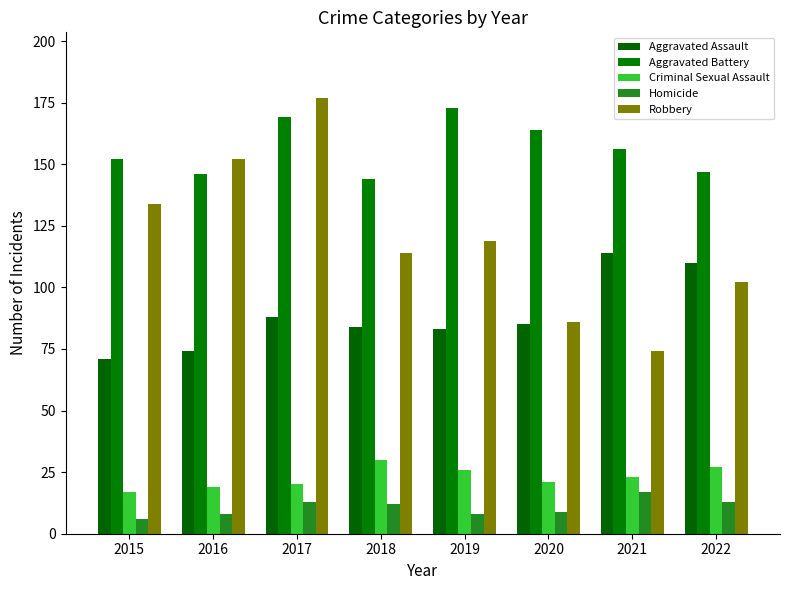

At which category does the chart reach its peak across all series?

2017